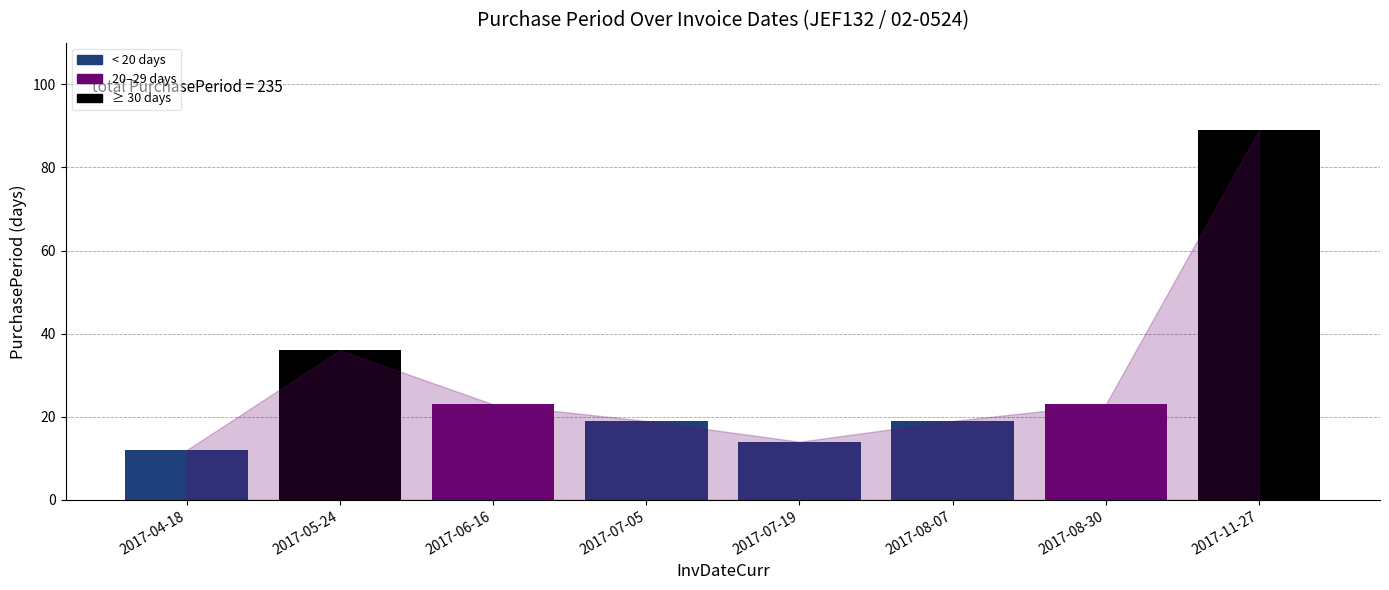

Are the bars horizontal?

No